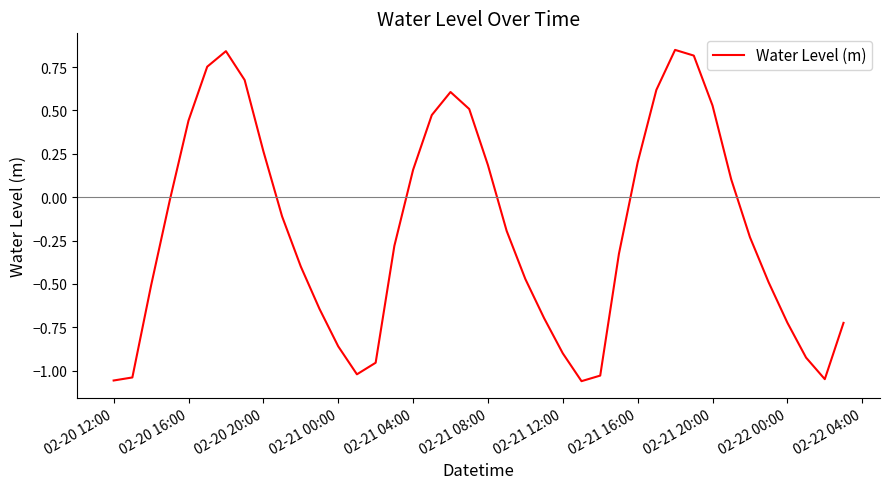

The value at 02-21 08:00 is 0.2. True or false?

True